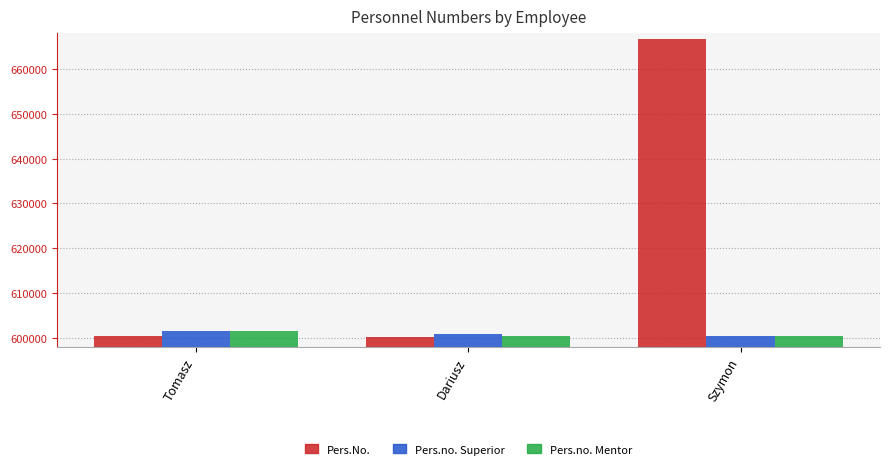

What is the spread (max minus min) of values at Dariusz?

803